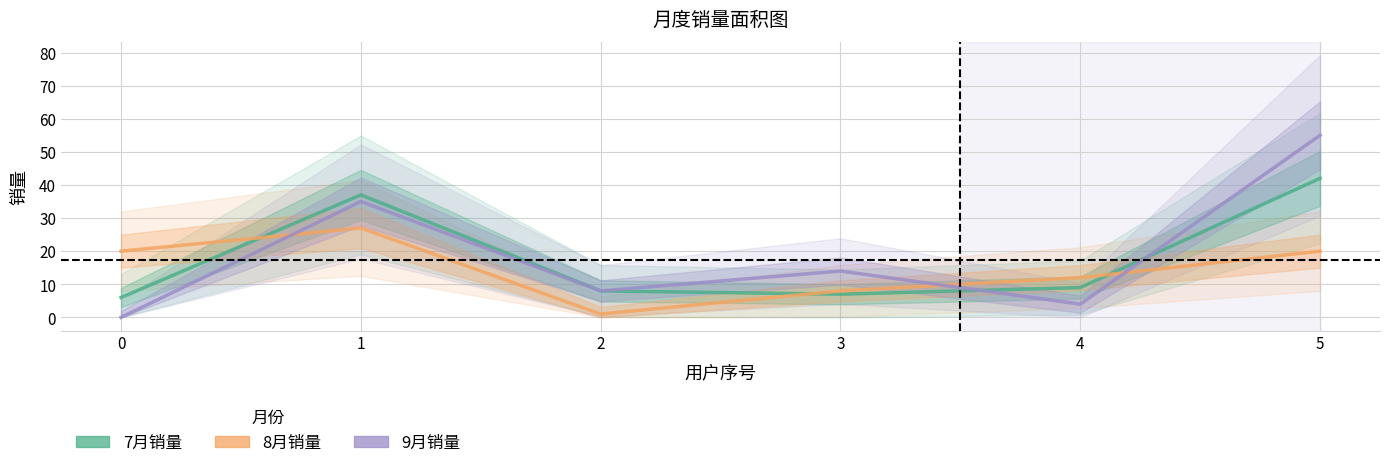

At 4, list the series in order from largest to smallest.

8月销量, 7月销量, 9月销量